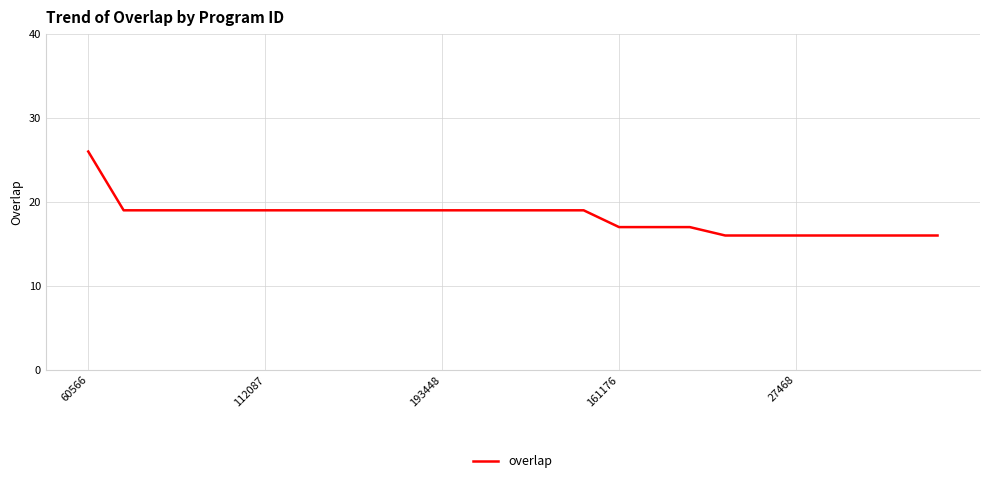

What is the maximum value shown in the chart?

26